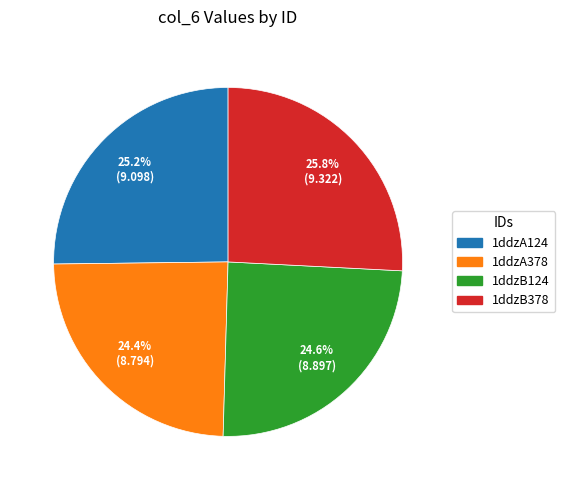

What percentage do 1ddzB124 and 1ddzA378 together represent?

49.0%